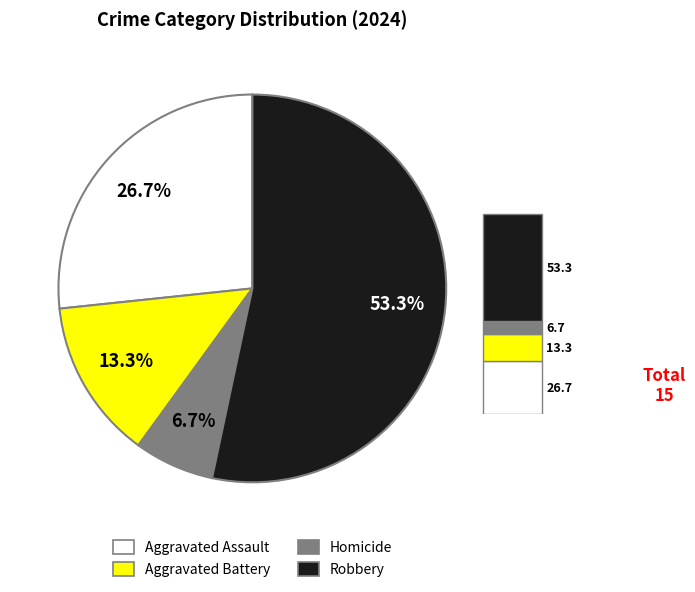

To the nearest percent, what portion does Aggravated Assault represent?

27%